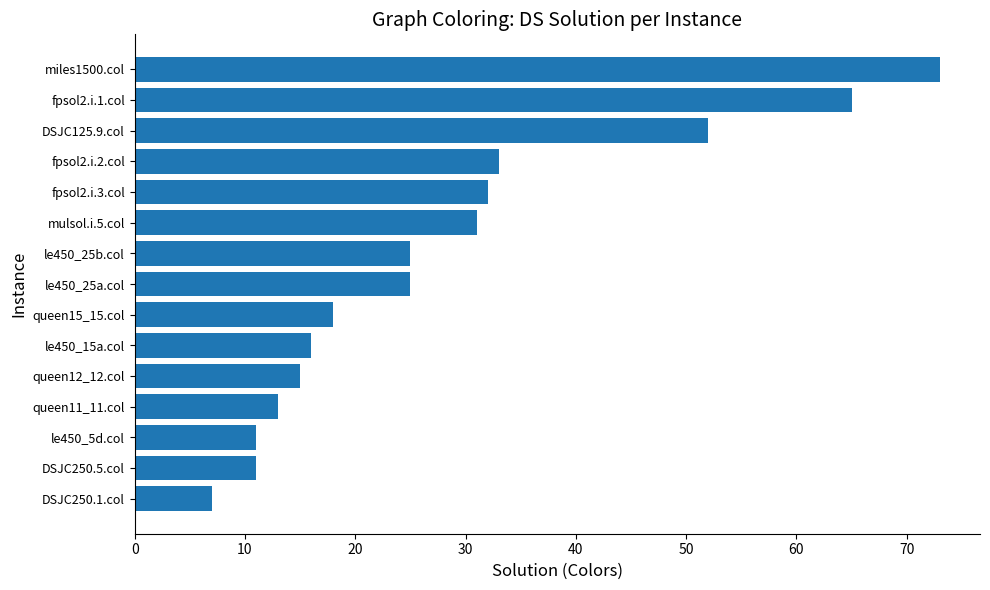

The value at le450_25a.col is 13. True or false?

False